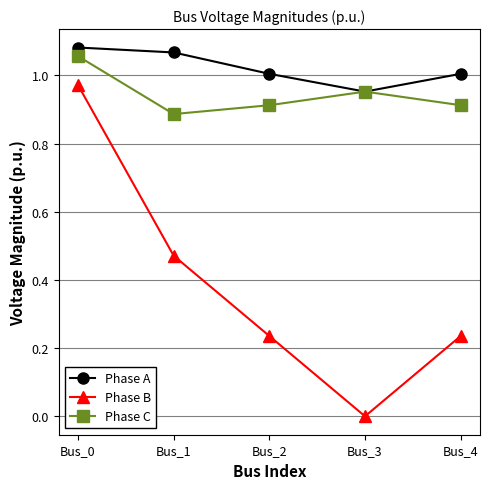

Which series has the widest spread of values?

Phase B